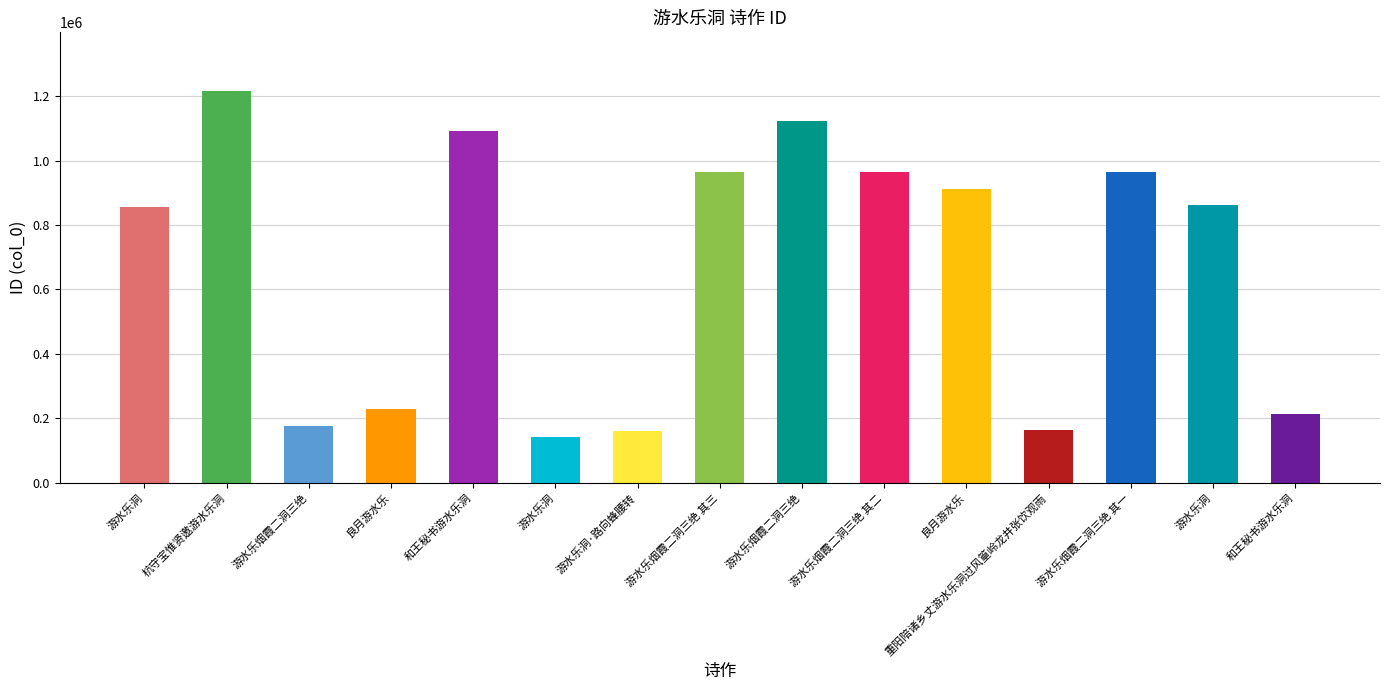

How many data points are less than 861454?

7